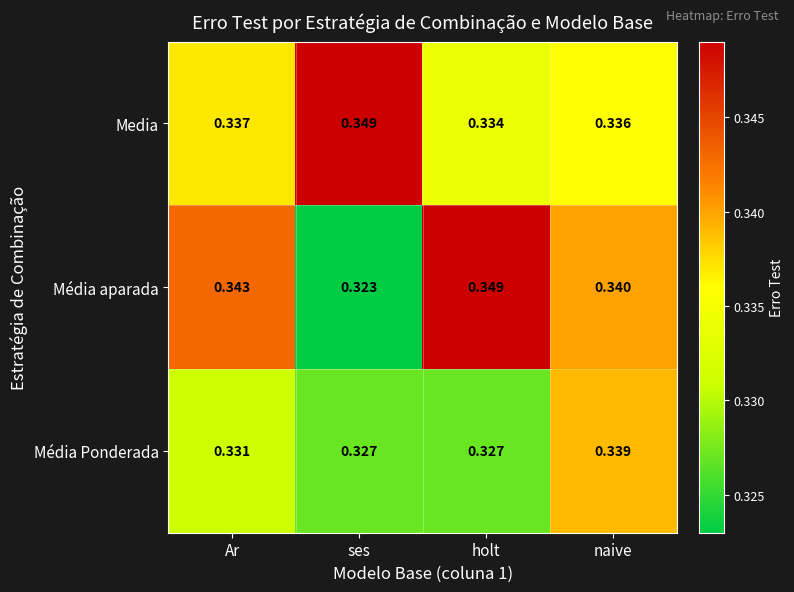

At naive, list the series in order from smallest to largest.

Media, Média Ponderada, Média aparada